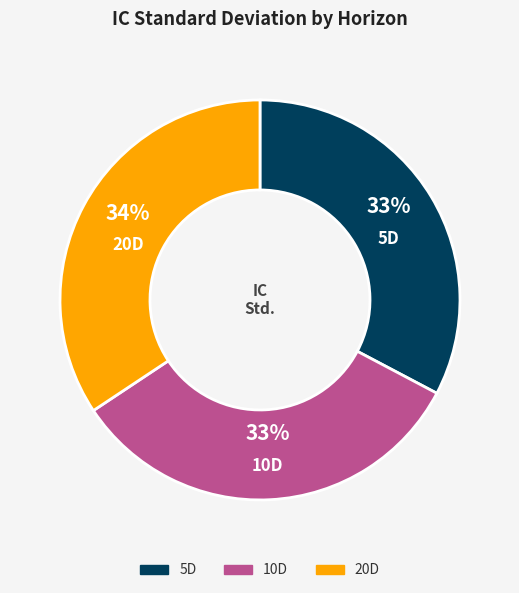

Between 20D and 10D, which is larger?

20D